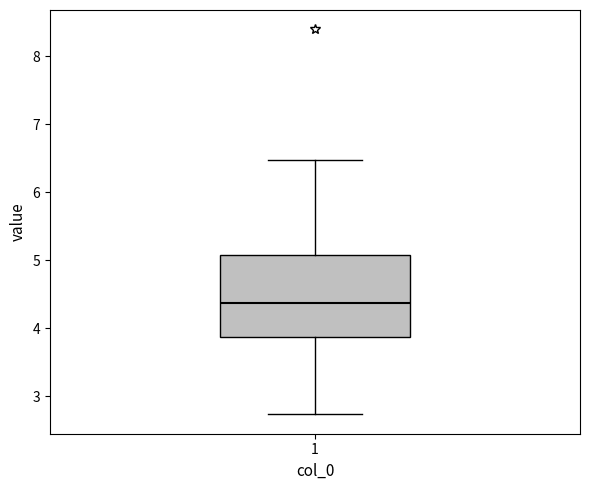

Where is the upper edge of the box at x = 1 on the y-axis? The values are not printed on the chart, so give them approximately, as read against the axis.

5.1